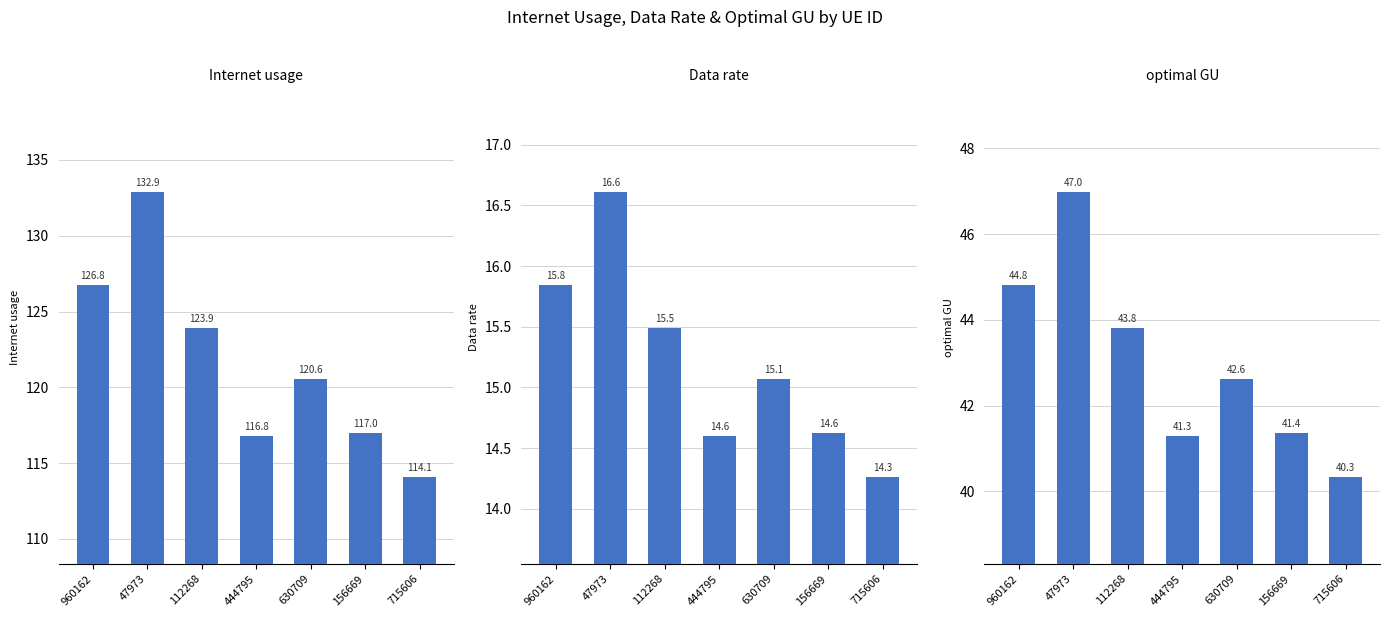

At which label is Data rate closest to 15?

630709